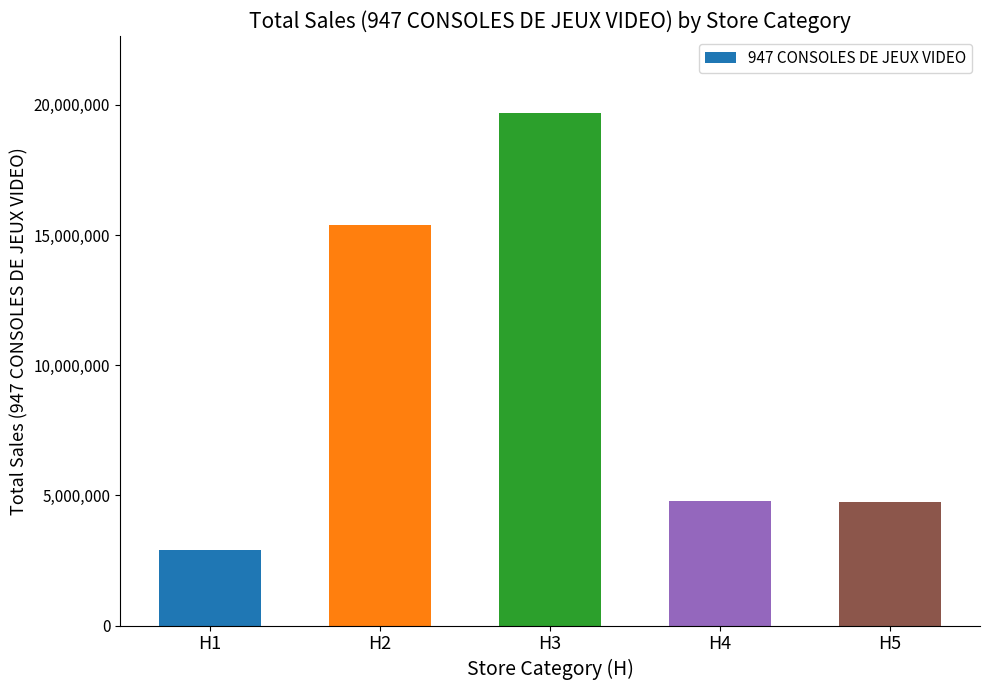

What is the ratio of the value at H1 to the value at H5?

0.6